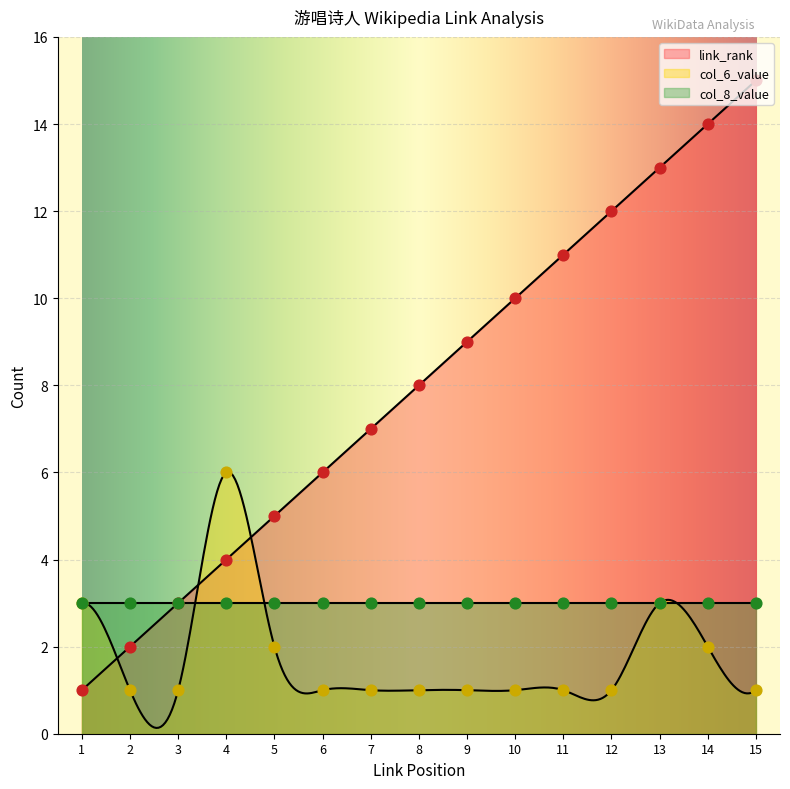

Which series contains the highest Y value?

link_rank